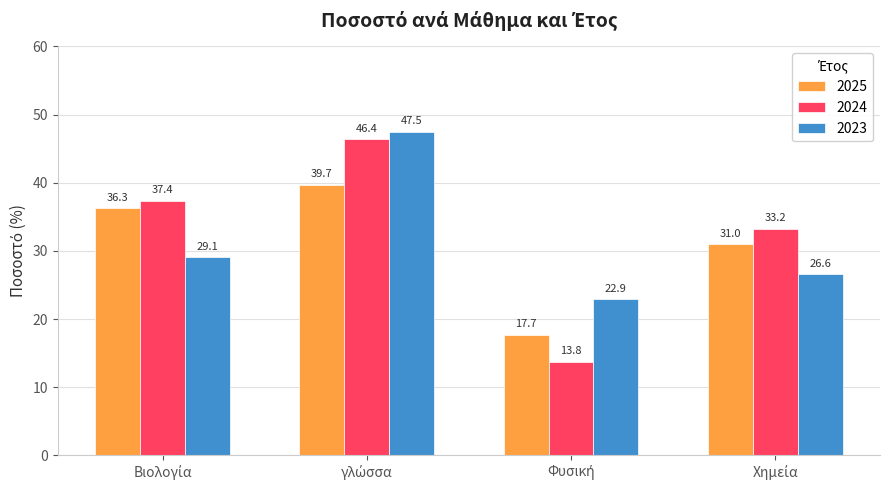

Which series has the largest total across all categories?

2024